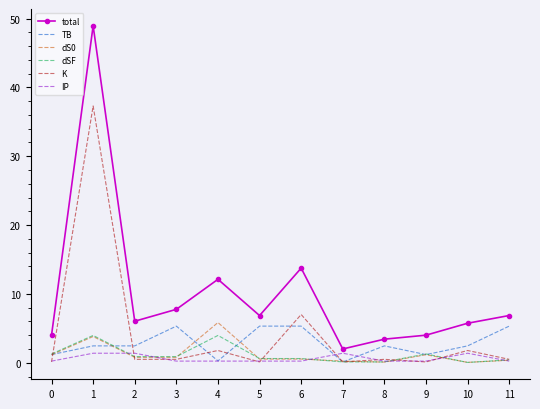

Read the IP value at 11.

0.2